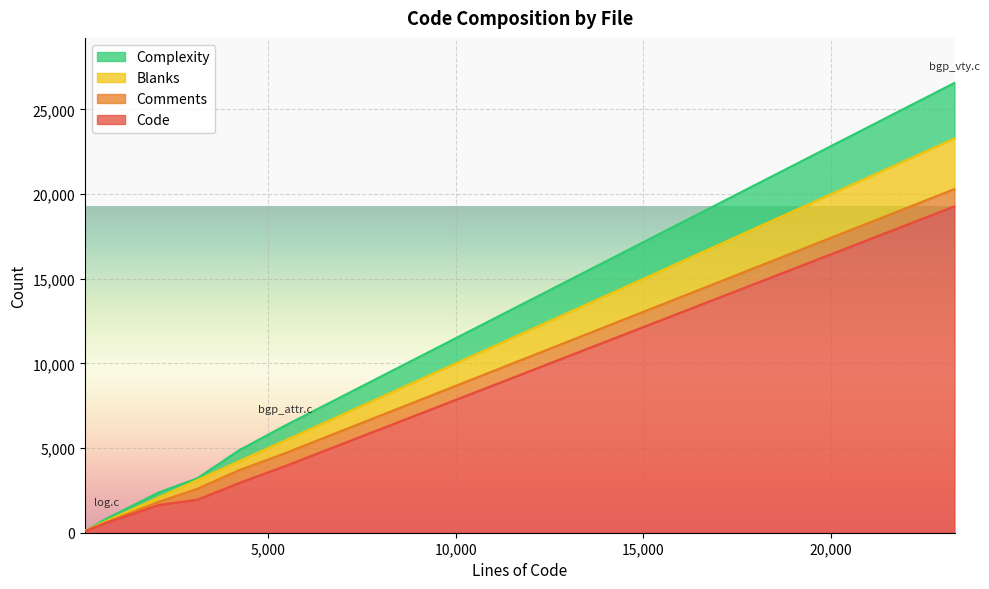

True or false: Blanks and Comments cross at least once.

True